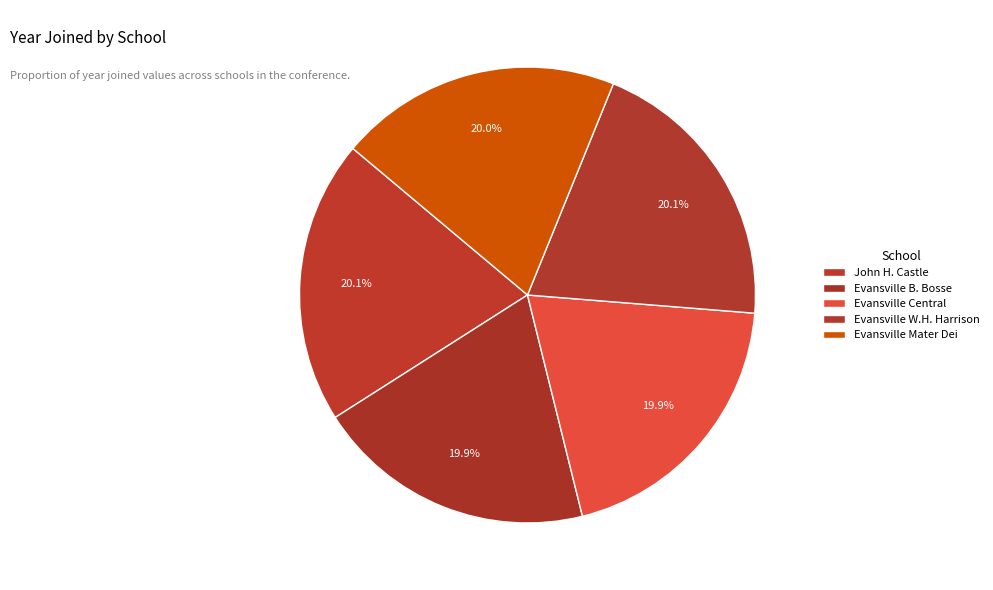

To the nearest percent, what portion does Evansville B. Bosse represent?

20%